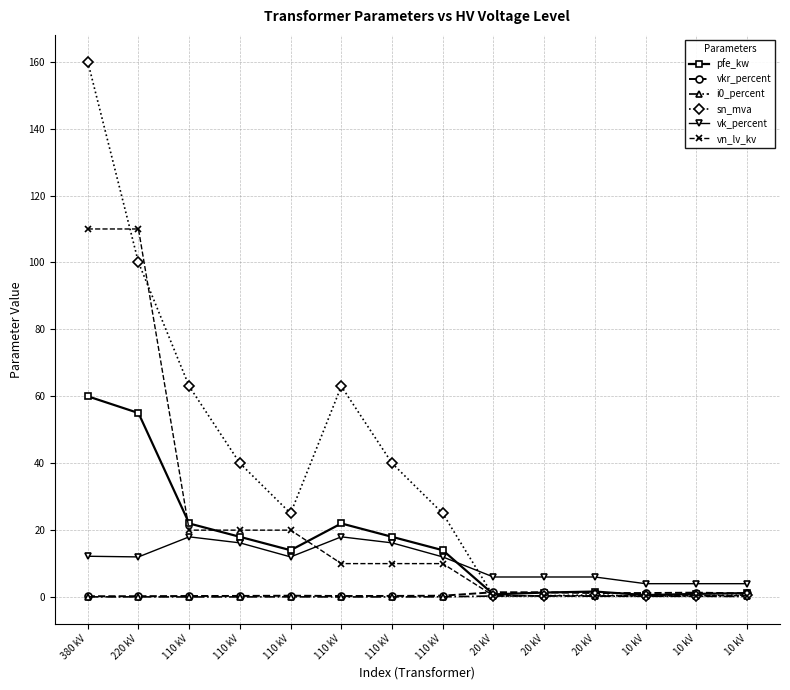

How many series are shown in this chart?

6